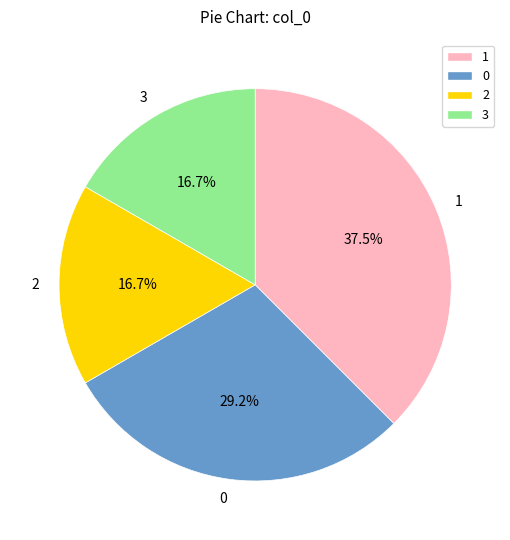

What percentage is NOT represented by 2?

83.3%